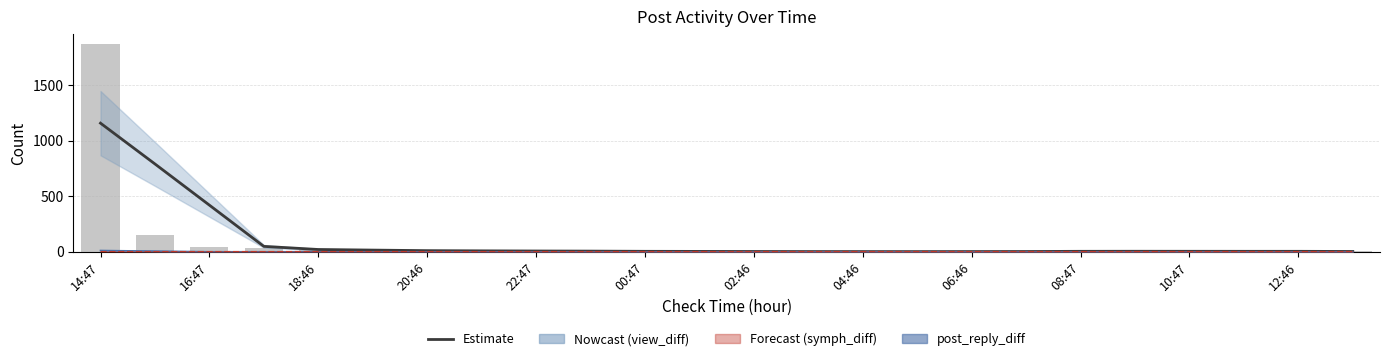

How many groups of bars are there?

24